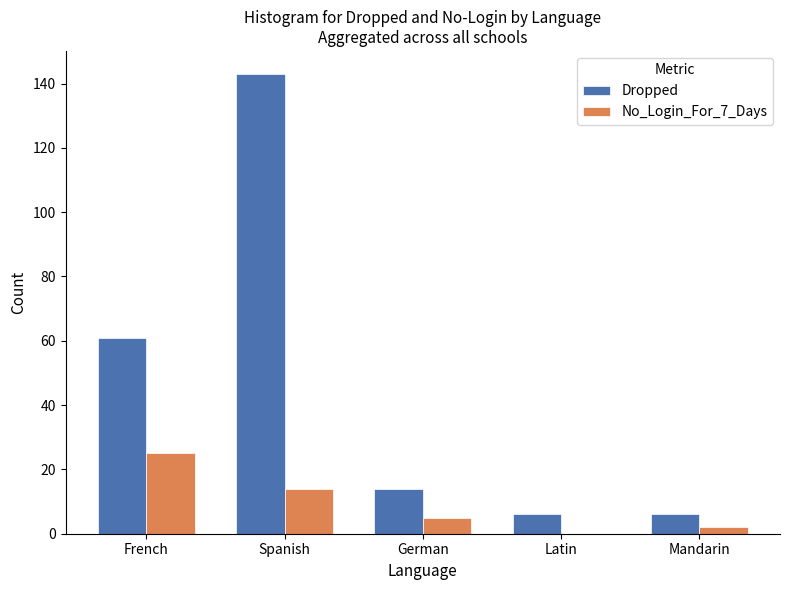

Which series changed the most between French and Latin?

Dropped